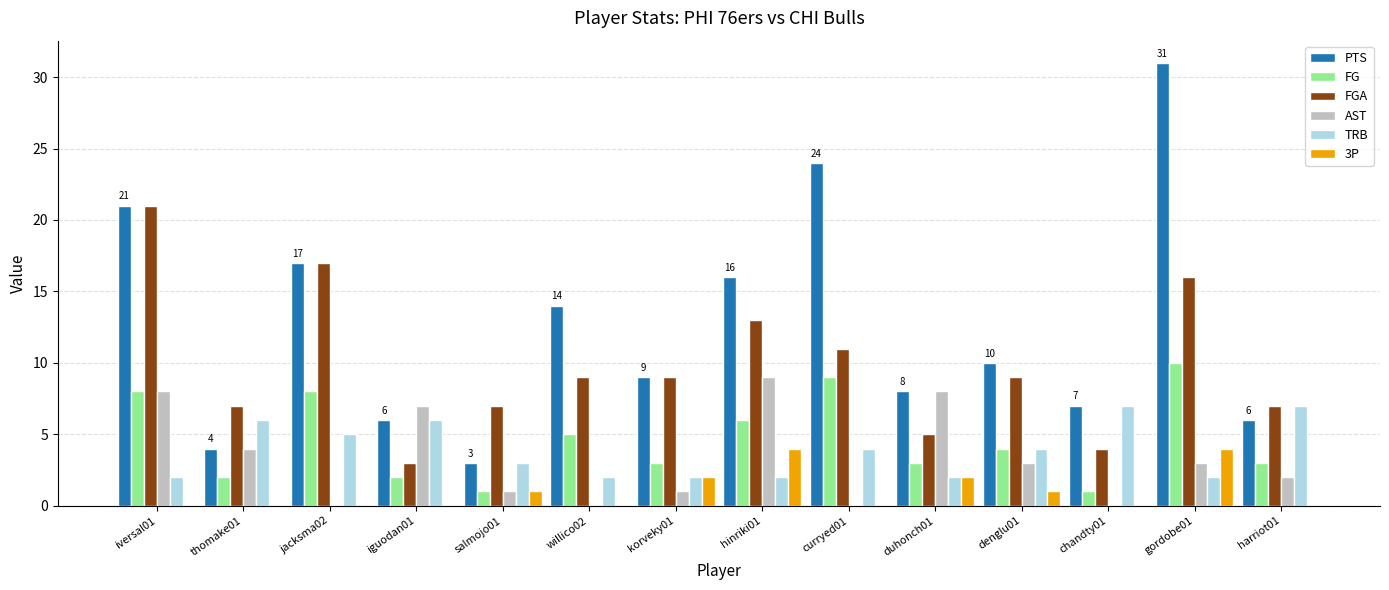

Where does the FG series first go above 4?

iversal01